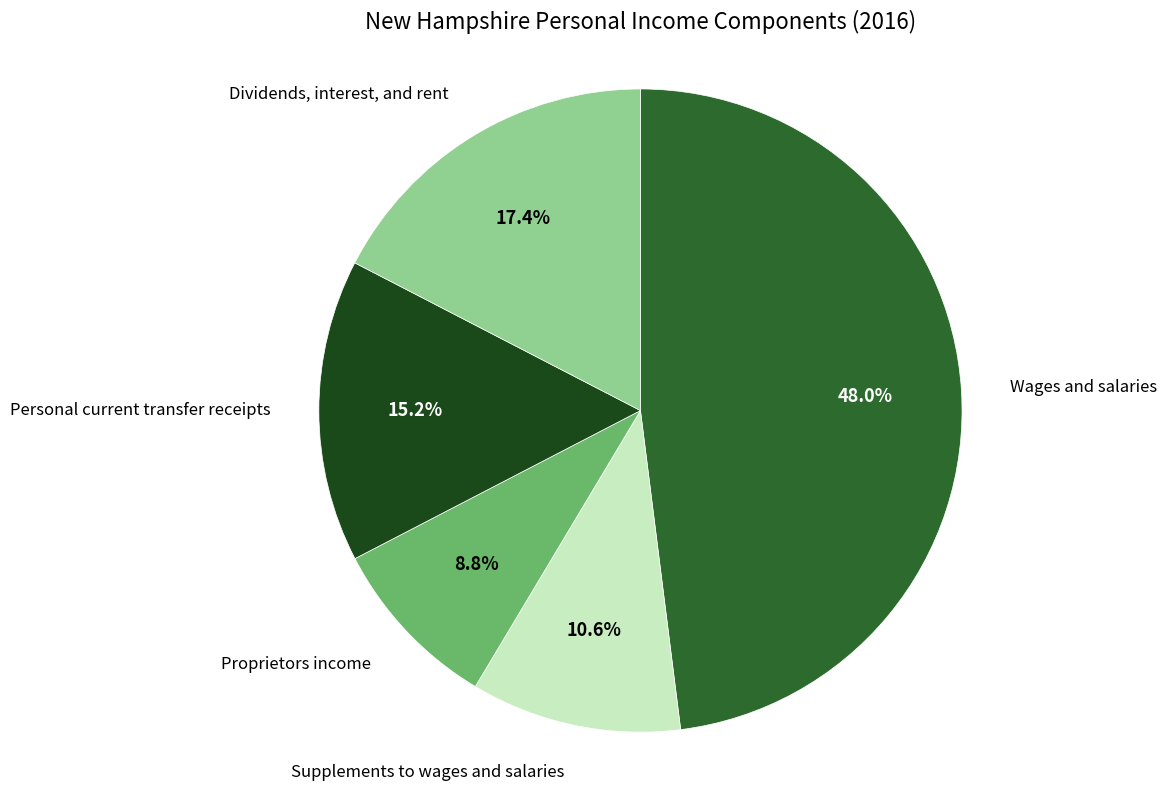

What percentage do Proprietors income and Wages and salaries together represent?

56.8%